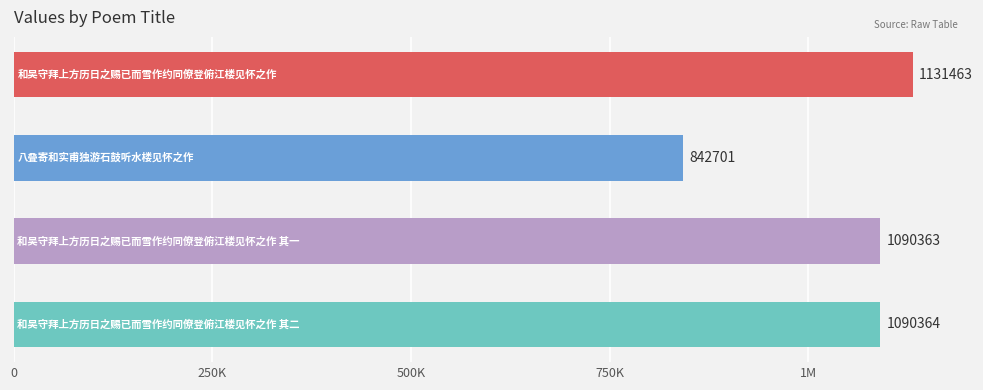

Does the chart contain any negative values?

No